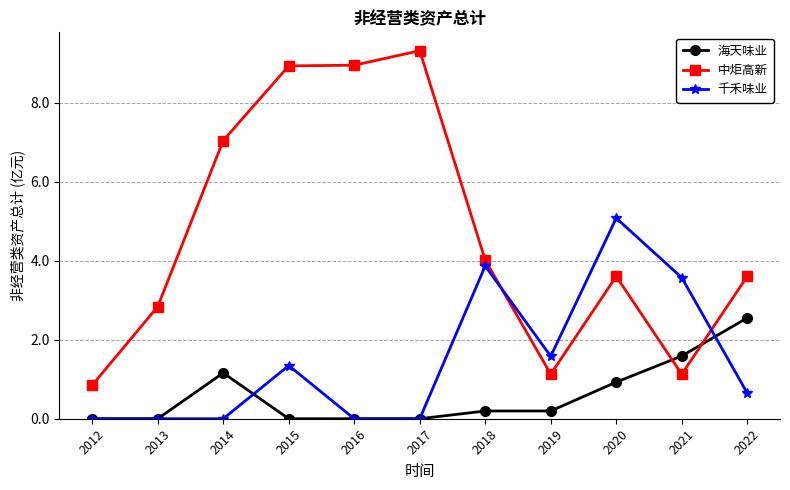

How many lines are shown in the chart?

3